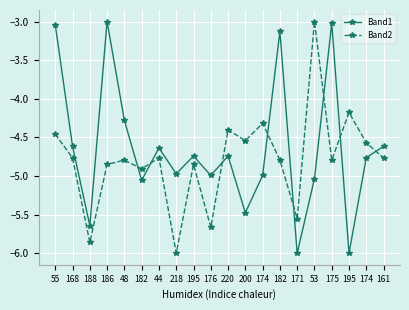

What is the value of the Band2 point at the 13th from the left?

-4.3